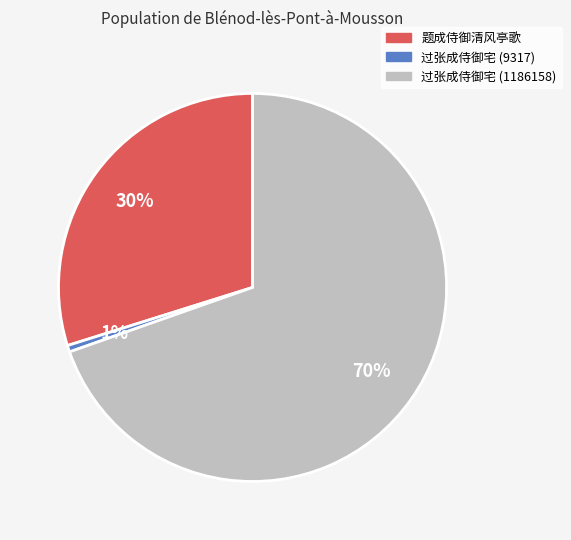

What percentage is the 过张成侍御宅 (9317) slice, to the nearest percent?

1%